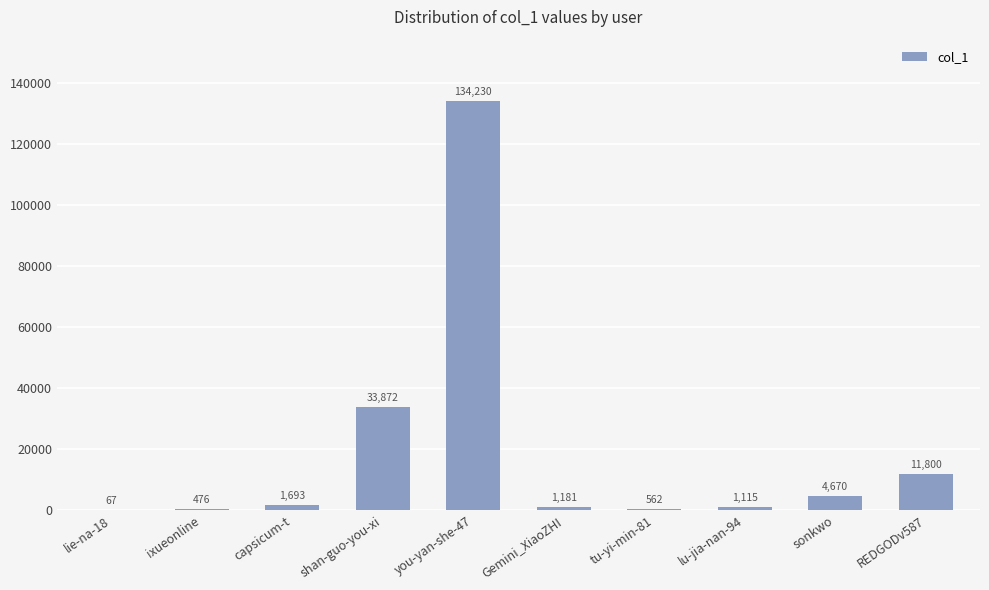

What is the maximum value shown in the chart?

134230